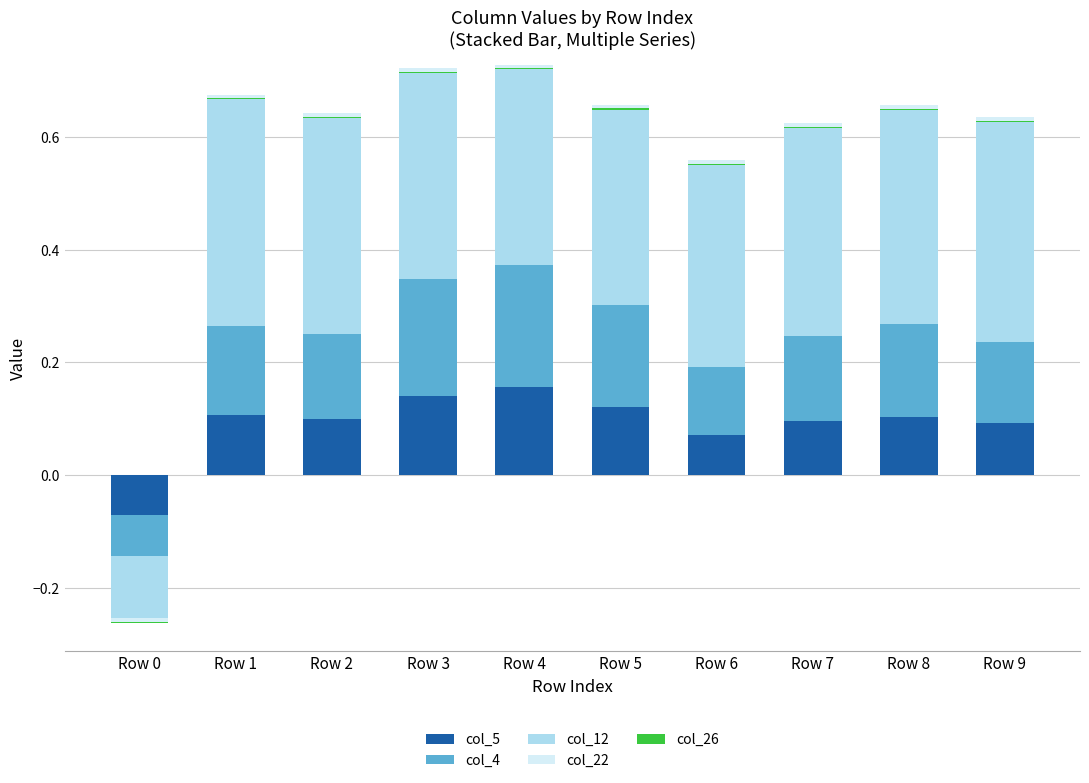

At which label does col_12 reach its peak?

Row 1